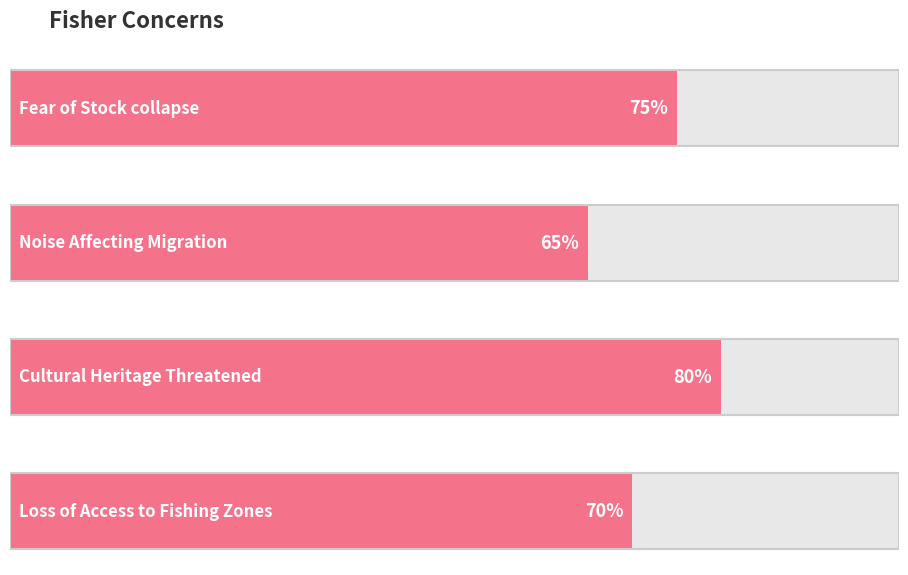

Is it true that the value at Loss of Access to Fishing Zones is 0.7?

True